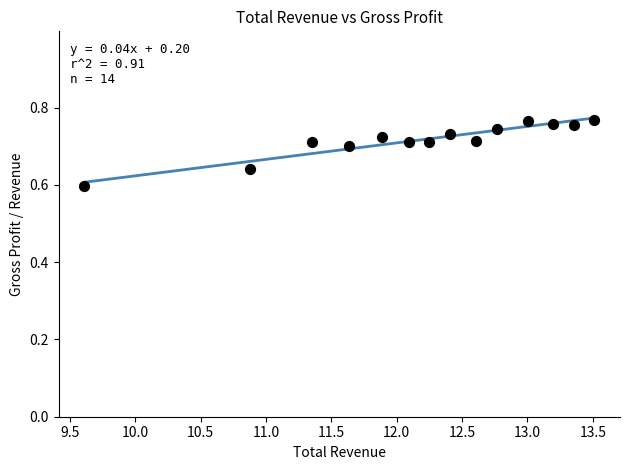

What is the range of X values (max minus min)?

3.9